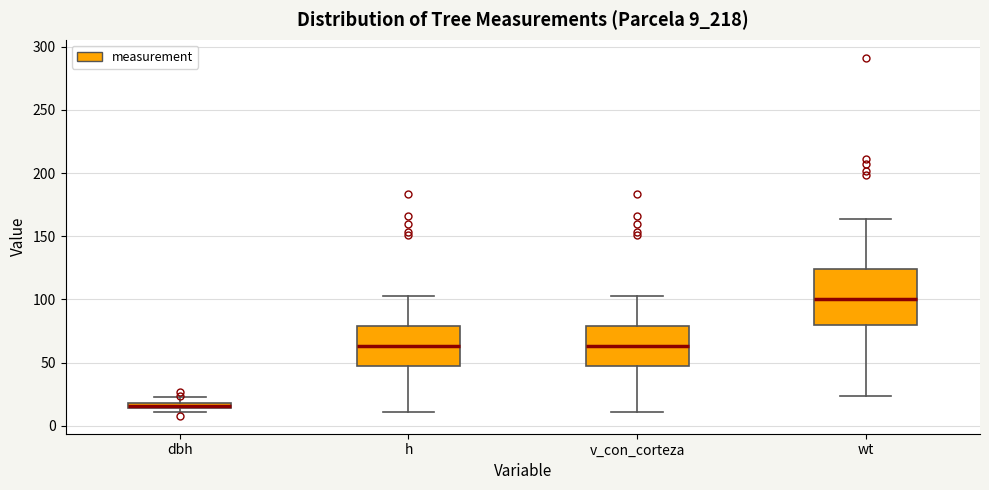

Which box's median line is the lowest?

dbh